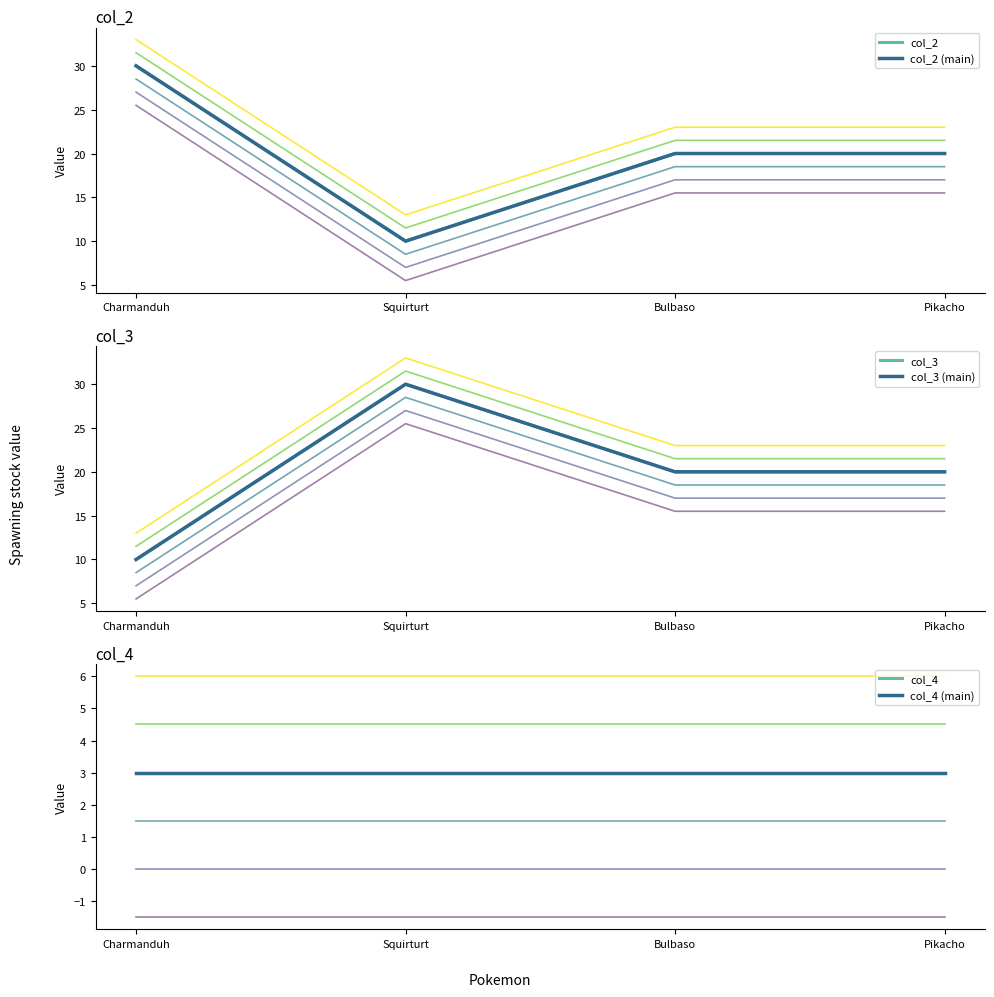

What is the smallest value displayed?

3